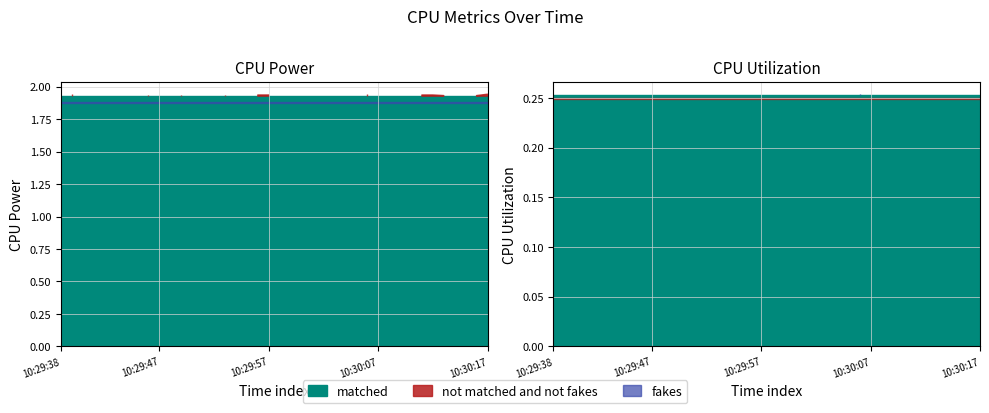

True or false: CPU Utilization and CPU Power intersect in this chart.

False